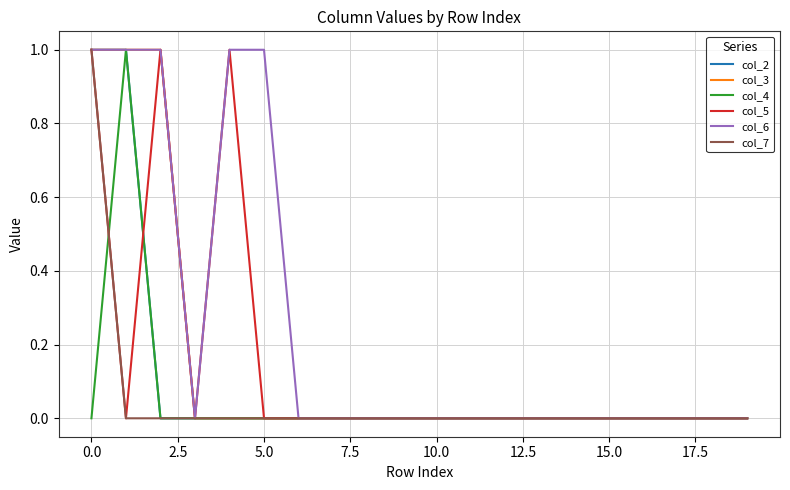

What is the maximum value for col_4?

1